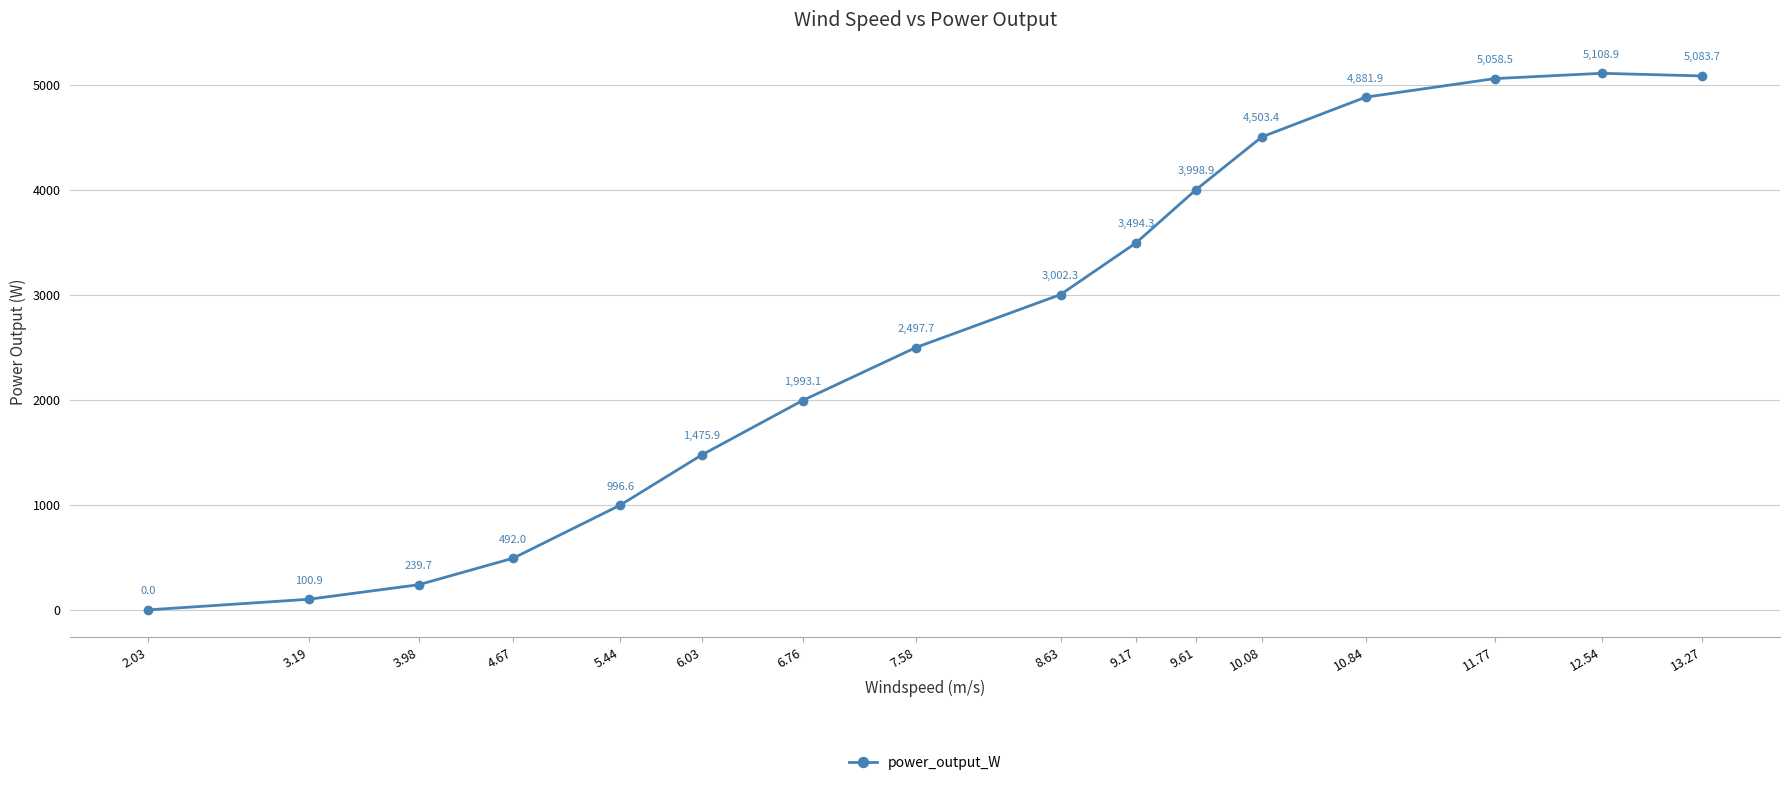

How many data points are above 3002?

8